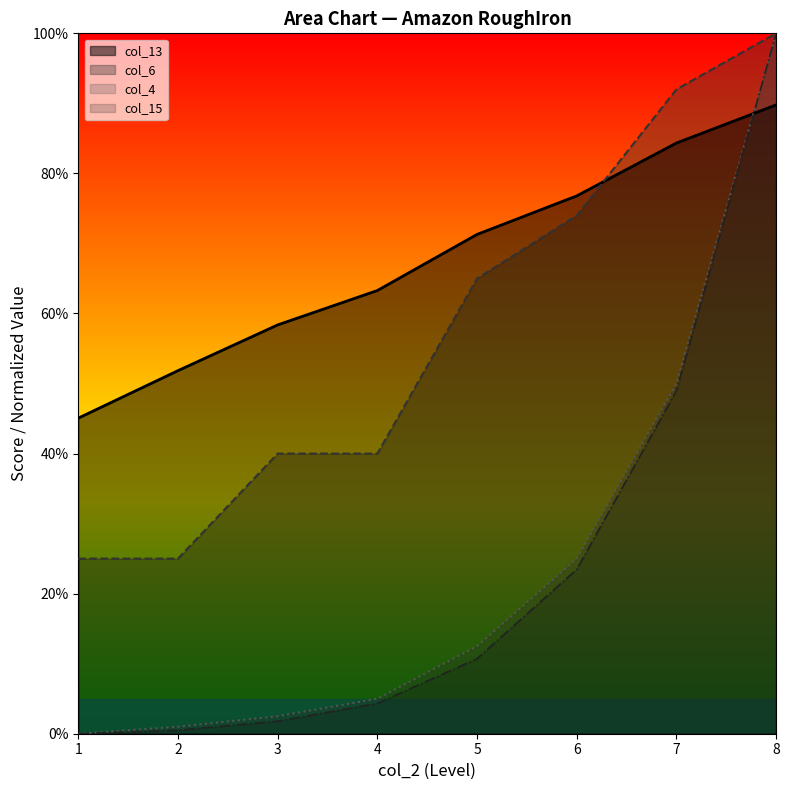

True or false: col_4 has more than 1 points higher than both neighbors.

False